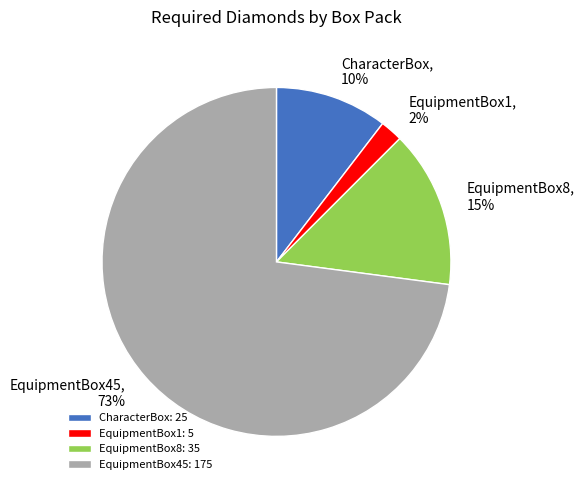

Do EquipmentBox8 and CharacterBox together represent more than half of the pie?

No